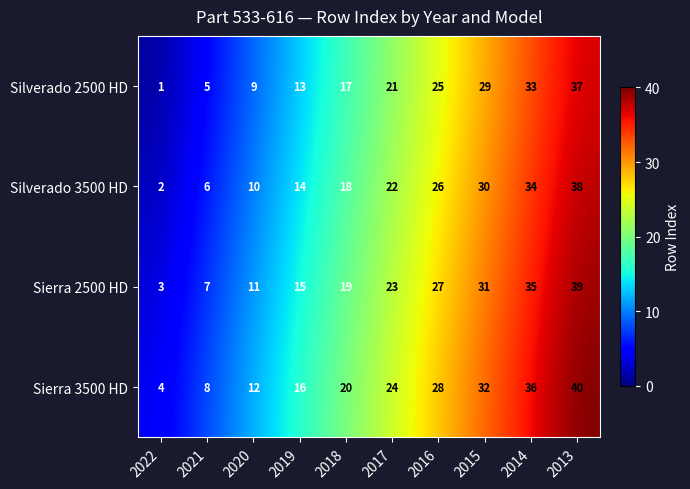

The Silverado 3500 HD series shows 1 at 2022. True or false?

False